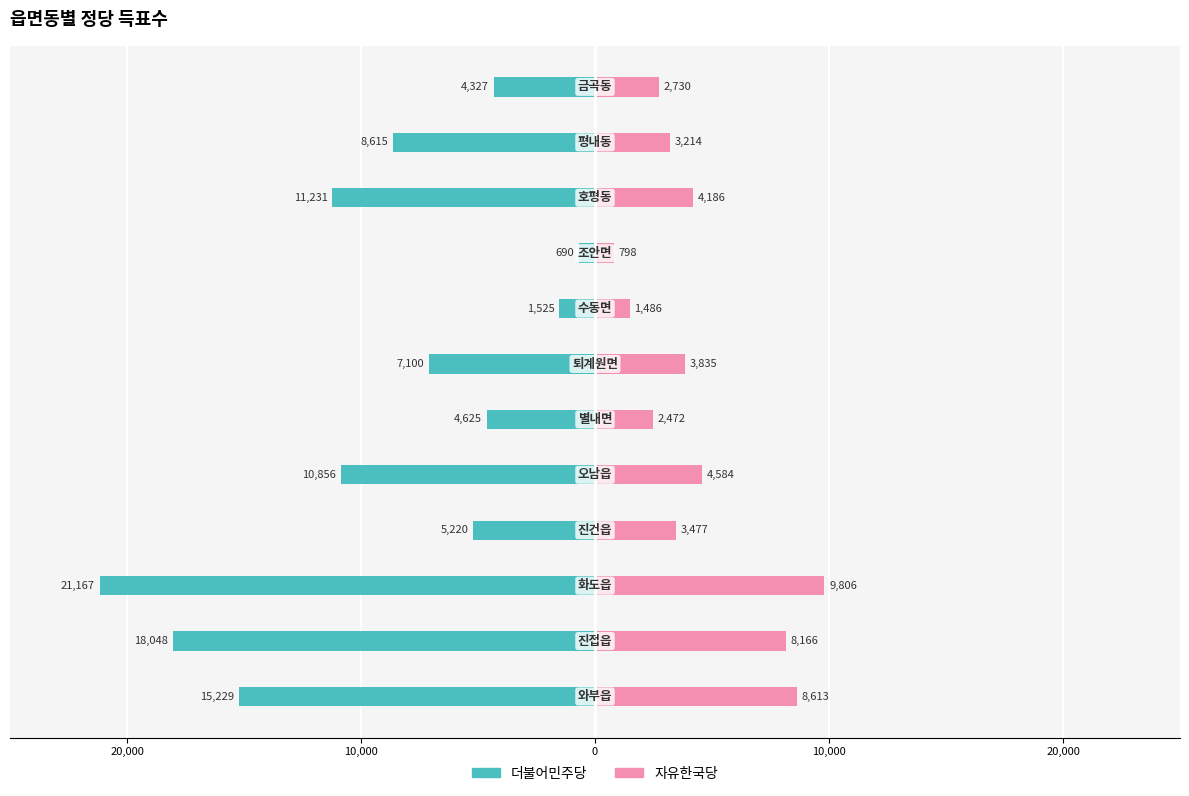

The value of 더불어민주당 at 20,000 is -6125. True or false?

False